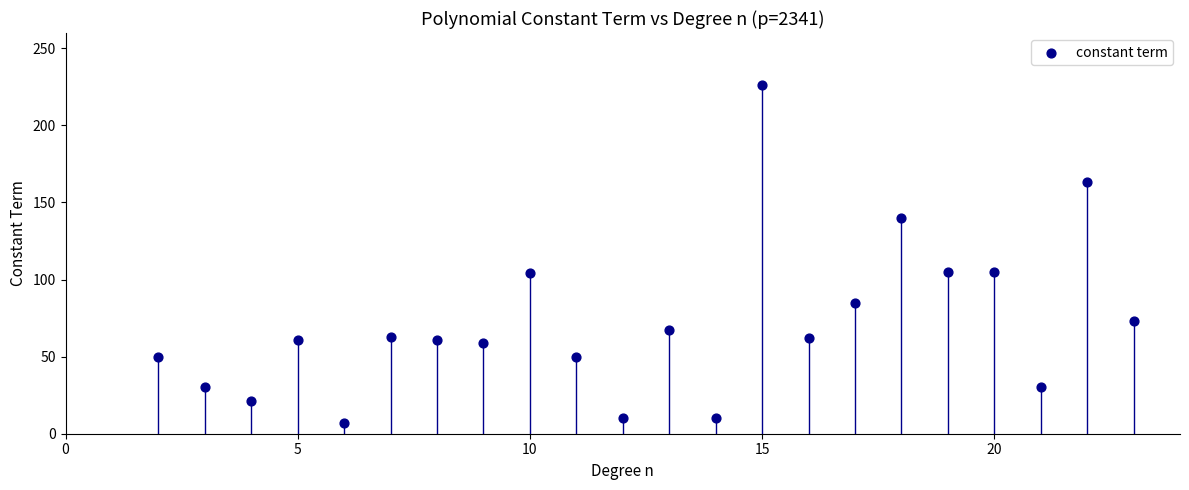

What is the range of X values (max minus min)?

21